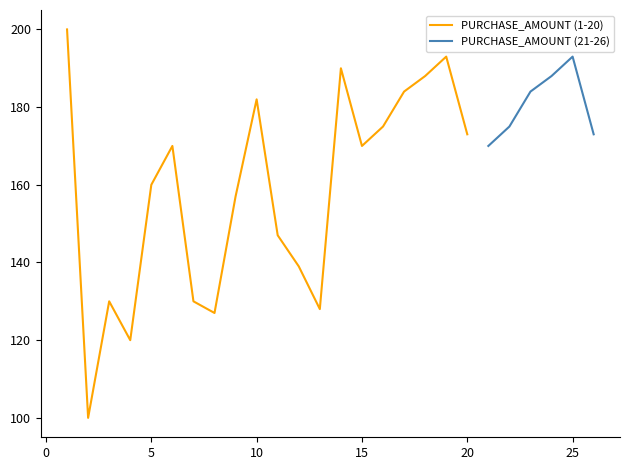

At which label does the data first exceed 173?

1